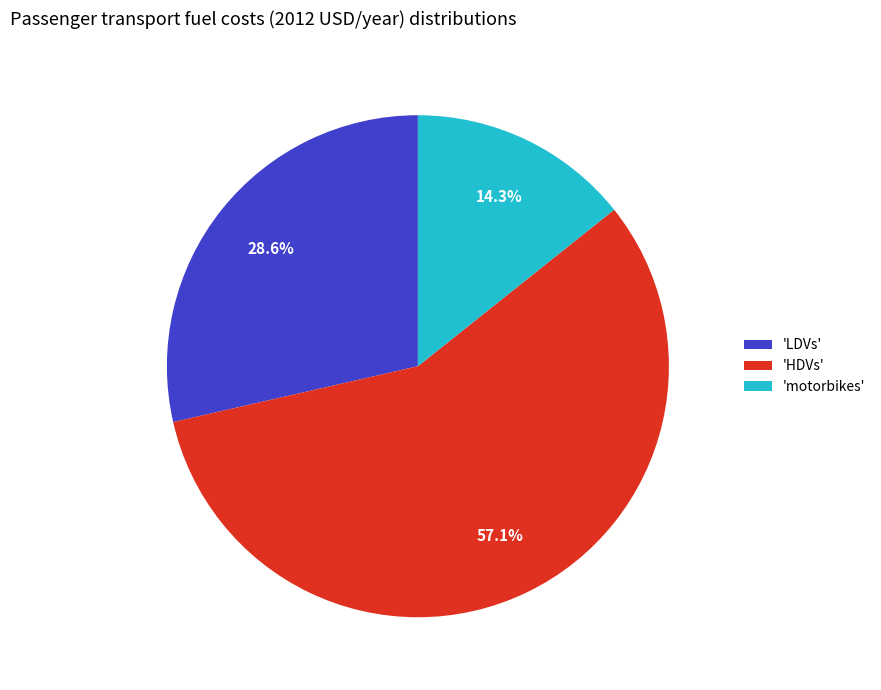

Approximately how many times larger is the value at 'LDVs' compared to 'HDVs'?

0.5